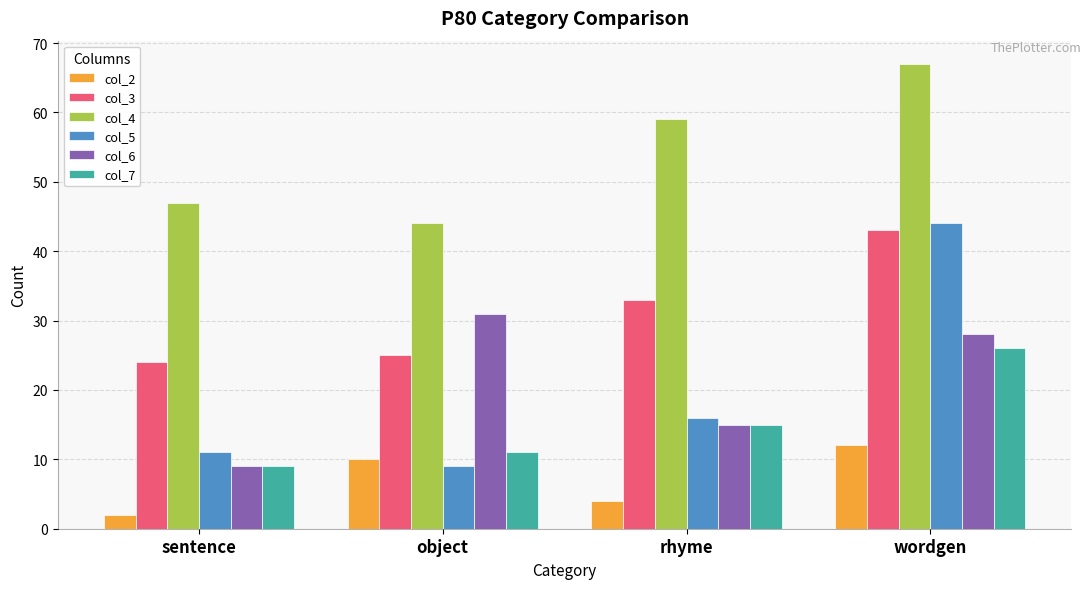

Reading left to right, list all the values displayed in this chart.

col_2: 2	10	4	12
col_3: 24	25	33	43
col_4: 47	44	59	67
col_5: 11	9	16	44
col_6: 9	31	15	28
col_7: 9	11	15	26